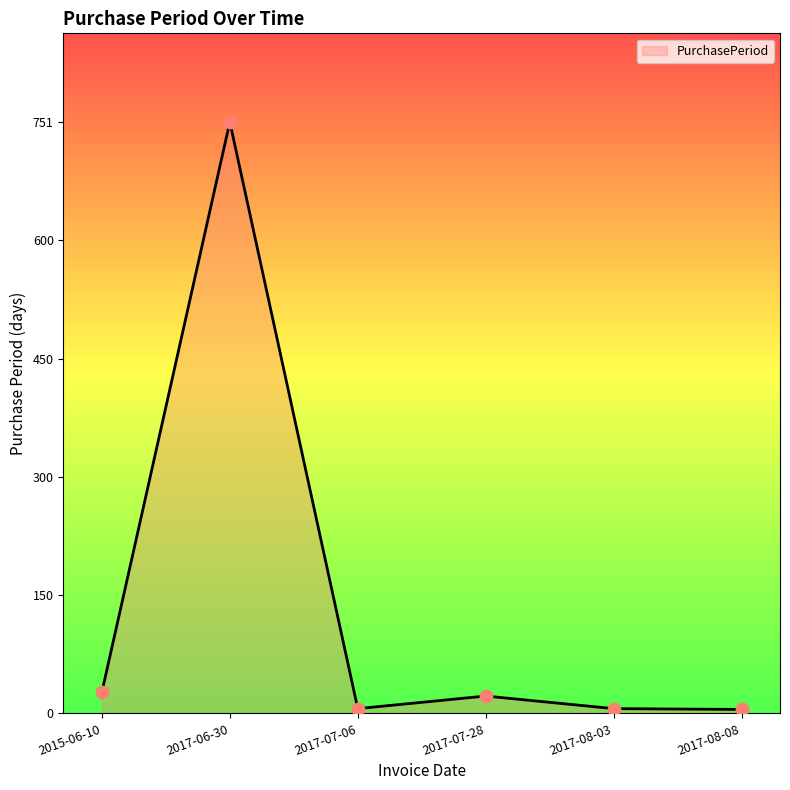

Which has a higher value, 2017-08-03 or 2017-06-30?

2017-06-30